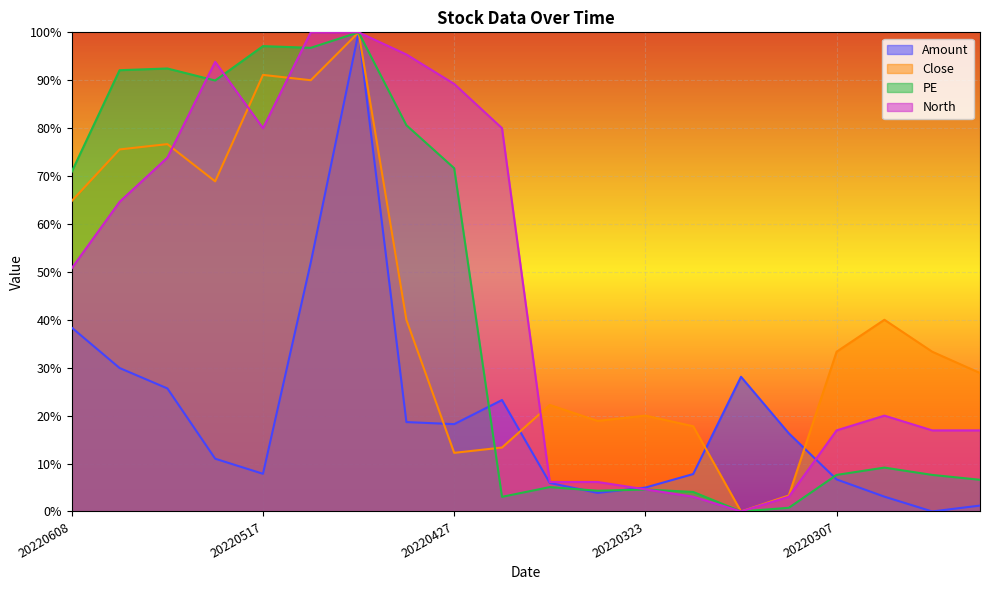

Between 20220517 and 20220310, which is larger?

20220310